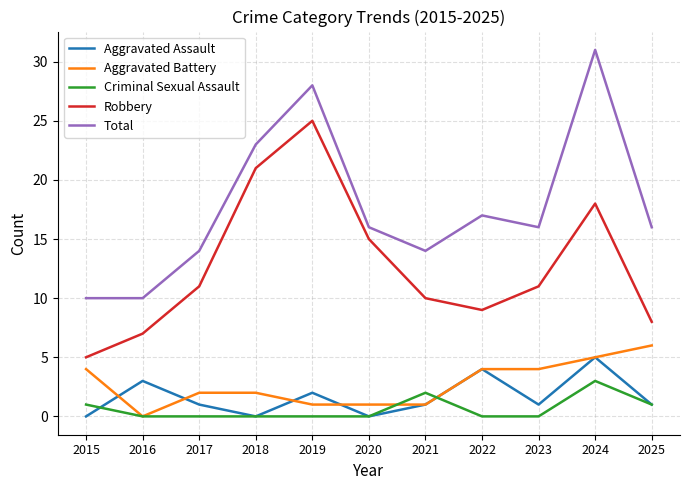

At which label does Aggravated Assault first exceed 1?

2016